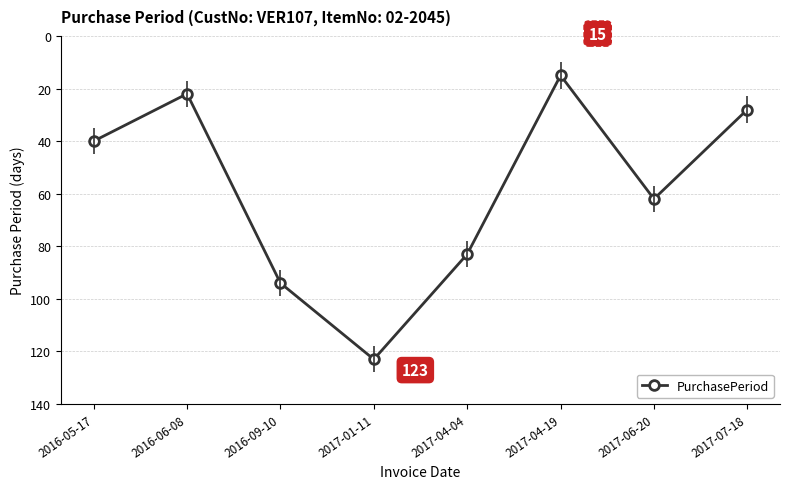

List the labels in order of value, largest first.

2017-01-11, 2016-09-10, 2017-04-04, 2017-06-20, 2016-05-17, 2017-07-18, 2016-06-08, 2017-04-19